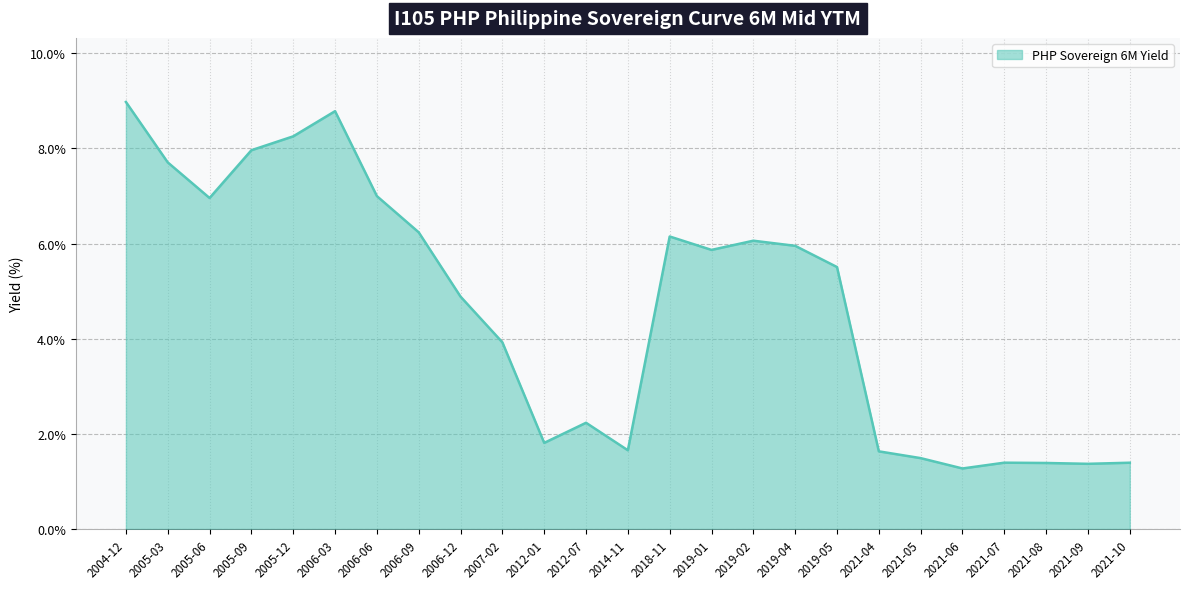

The chart shows a value of 1.3 at 2021-06. True or false?

True